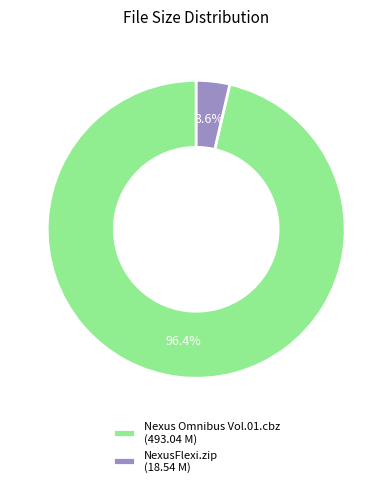

To the nearest percent, what is the combined percentage of Nexus Omnibus Vol.01.cbz and NexusFlexi.zip?

100%